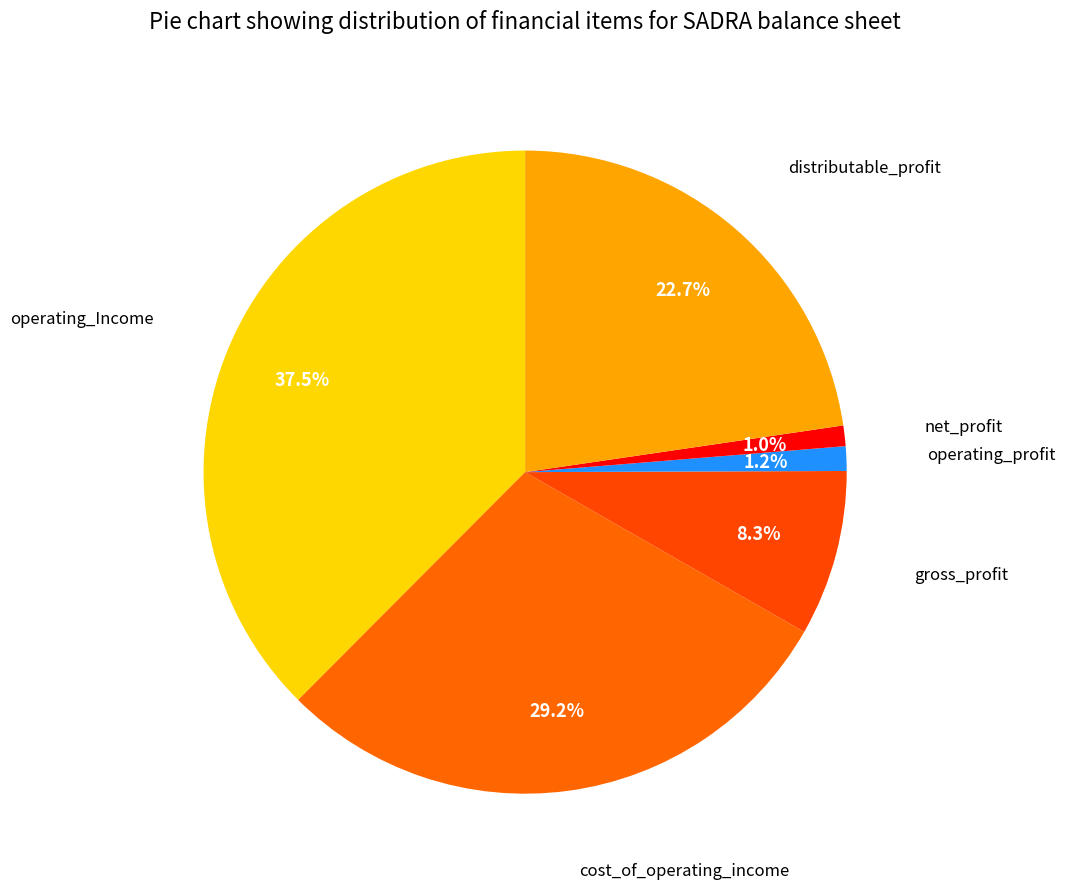

Count the number of slices in the pie.

6